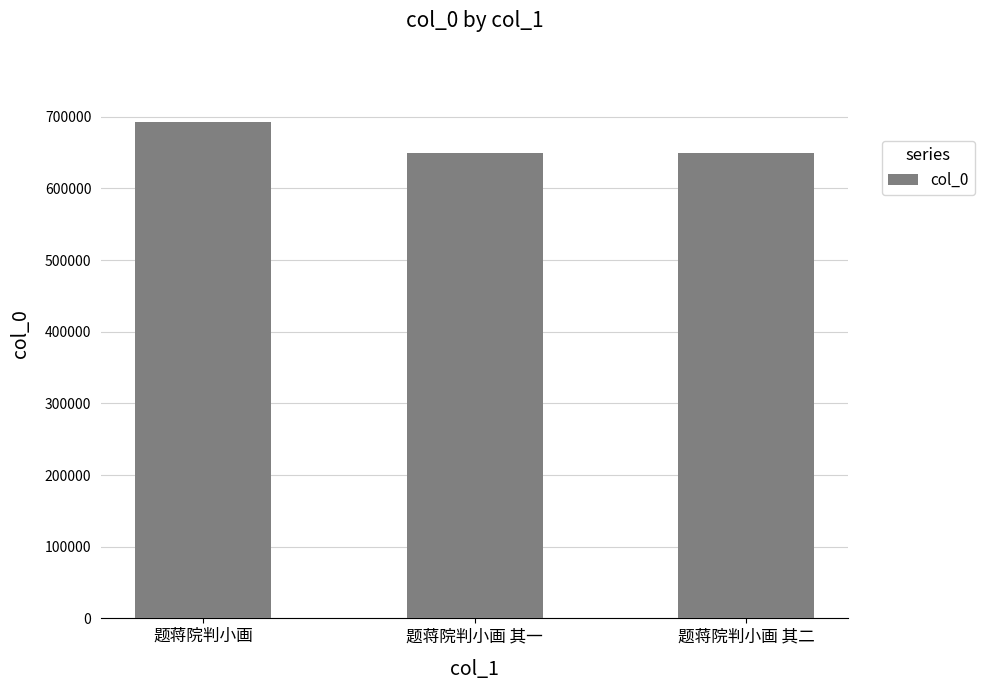

Which category has the highest value across all series?

题蒋院判小画